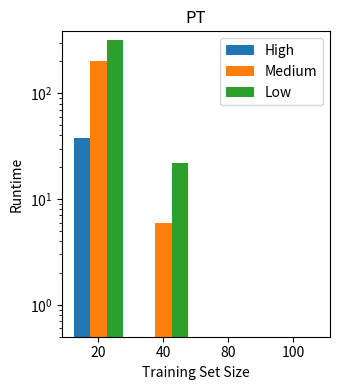

Reading left to right, list all the values displayed in this chart.

High: 38	0	0	0
Medium: 200	6	0	0
Low: 316	22	0	0